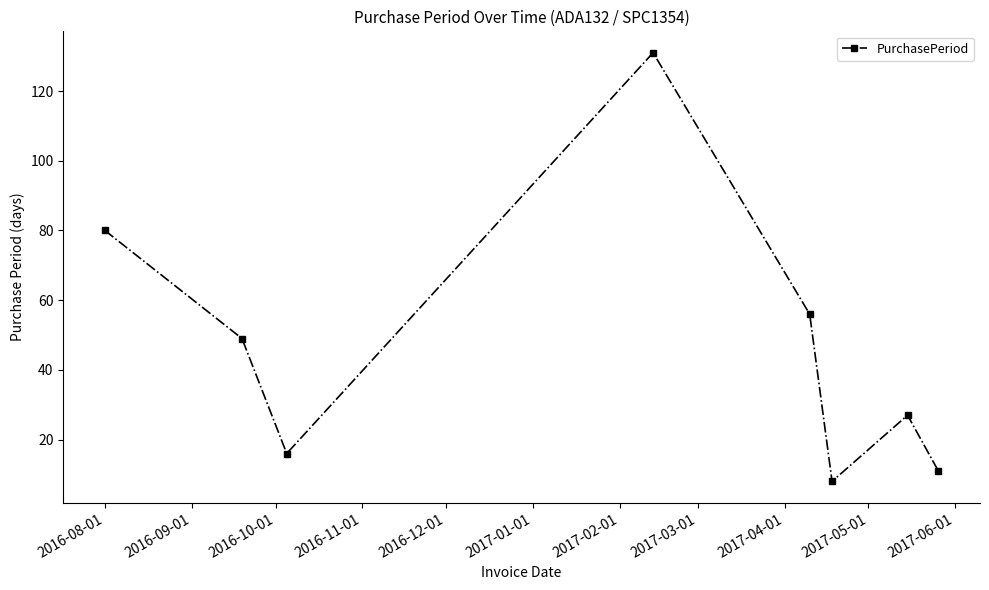

How many interior local valleys (lower than both neighbors) does the data have?

2